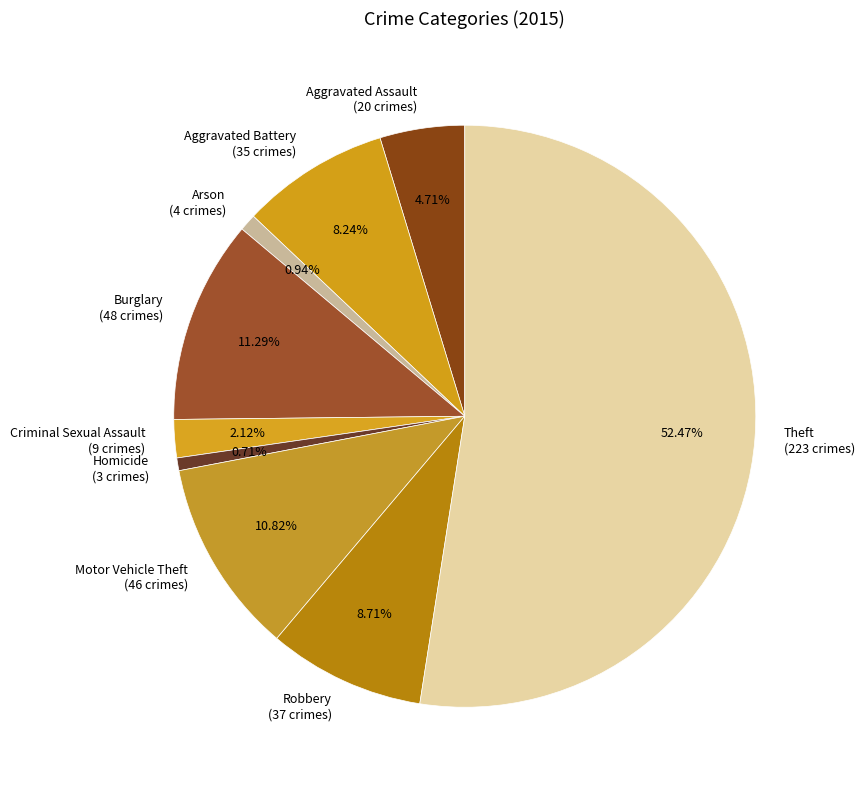

Count the number of slices in the pie.

9